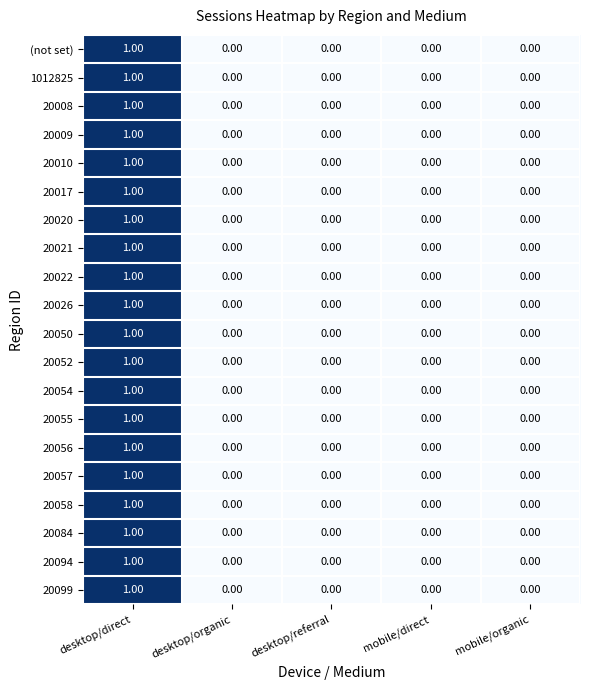

What is the total value across all series at desktop/direct?

20